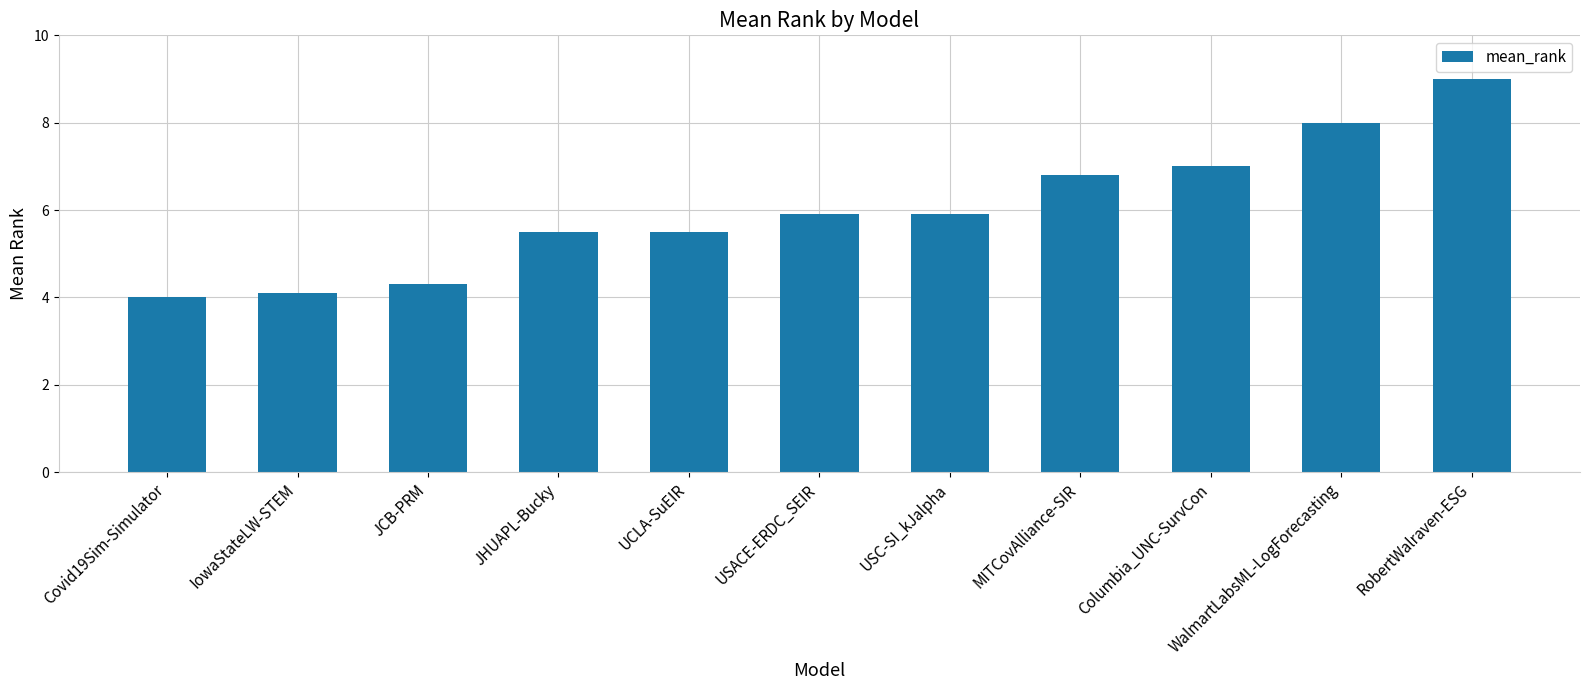

How many data points does each series have?

11